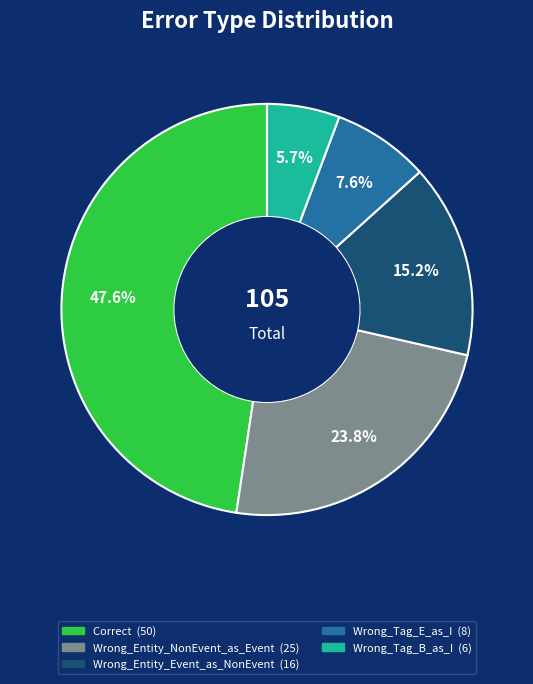

The Correct slice represents 48% of the pie. True or false?

True